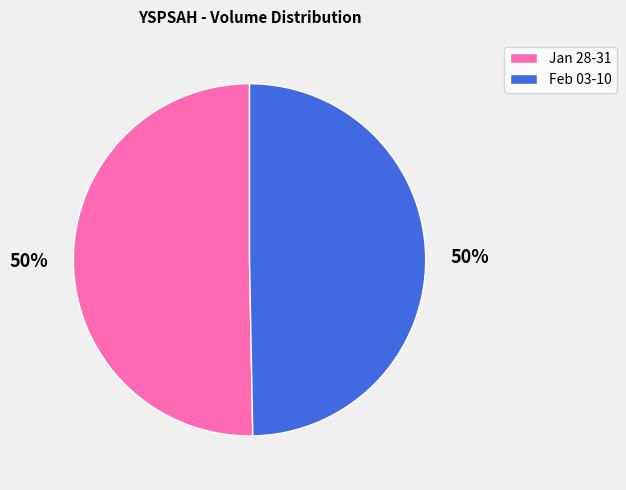

Is the sum of Jan 28-31 and Feb 03-10 greater than half?

Yes